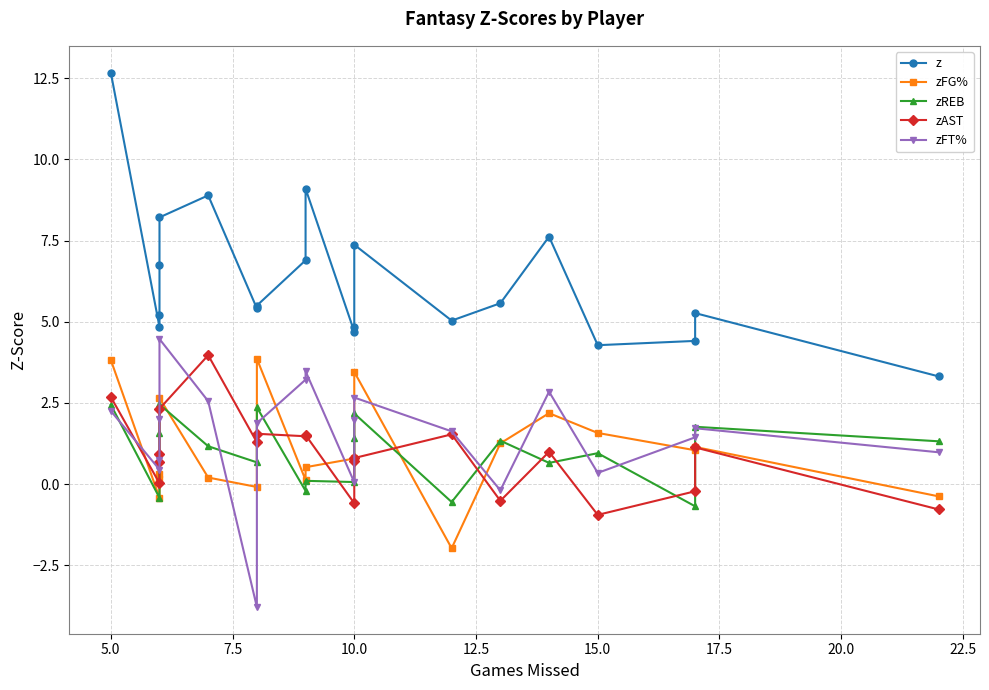

What is the greatest value displayed?

12.7